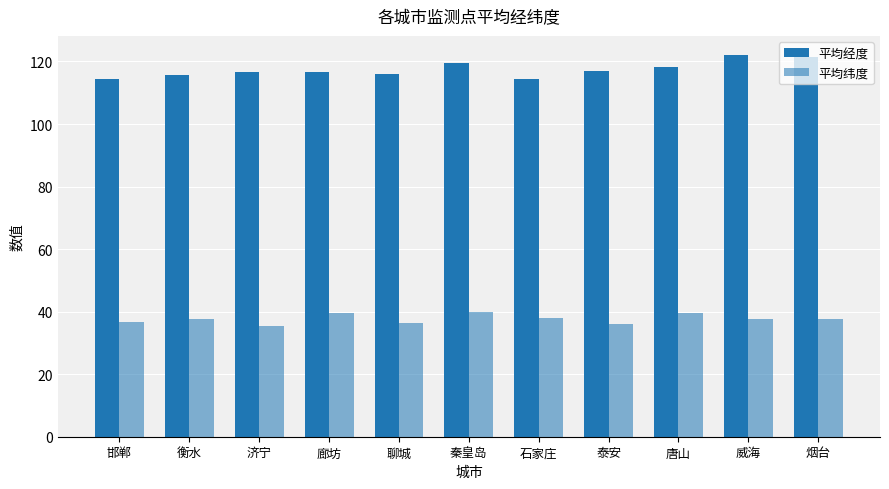

What is the maximum value shown in the chart?

122.1